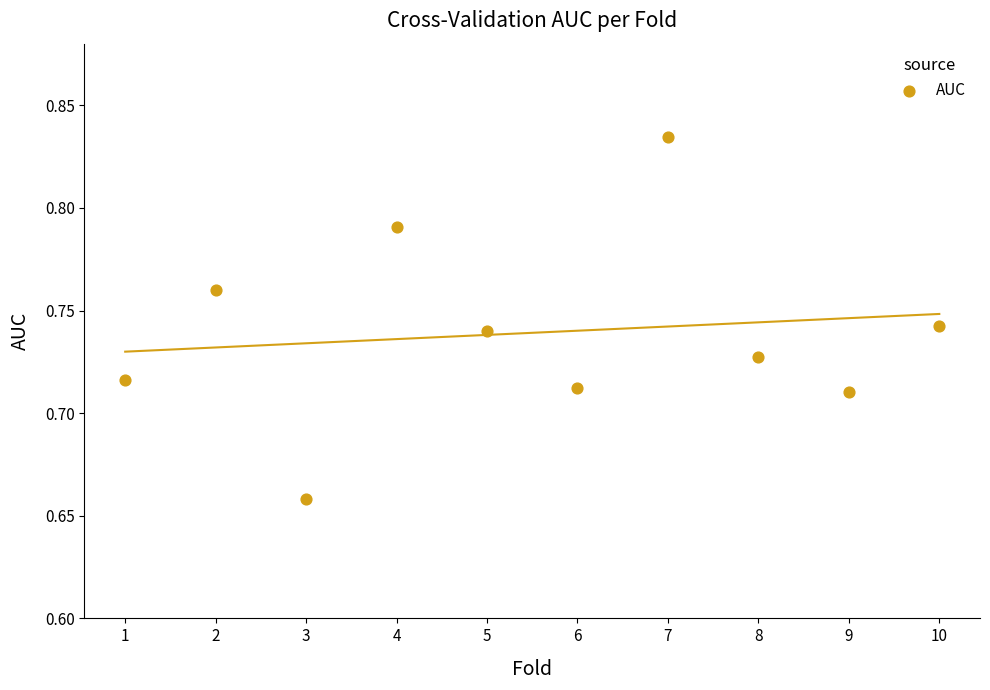

What is the average X value?

5.5